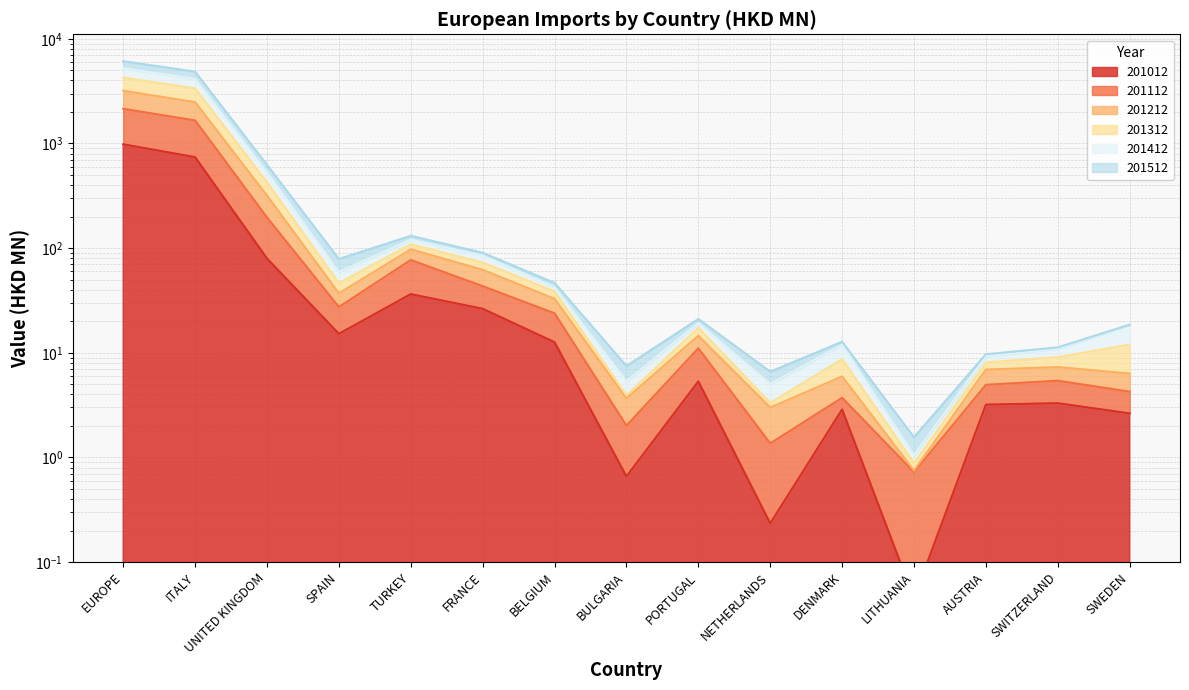

What is the difference between the maximum and minimum values in the 201312 series?

4263.7